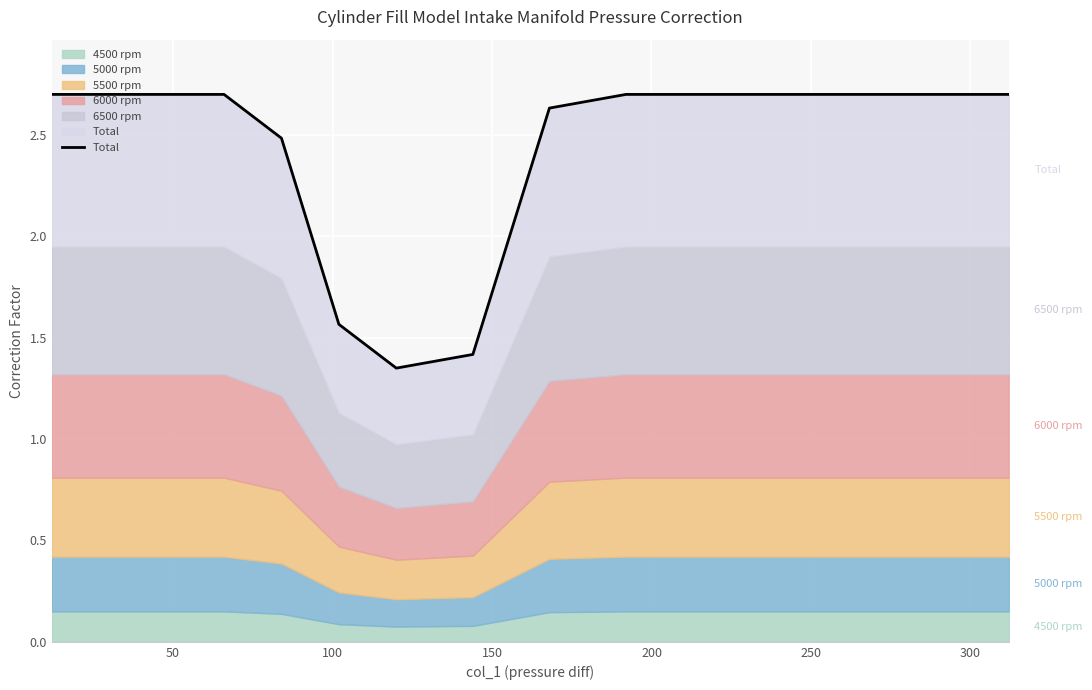

The chart shows a value of 2.7 at 200. True or false?

True